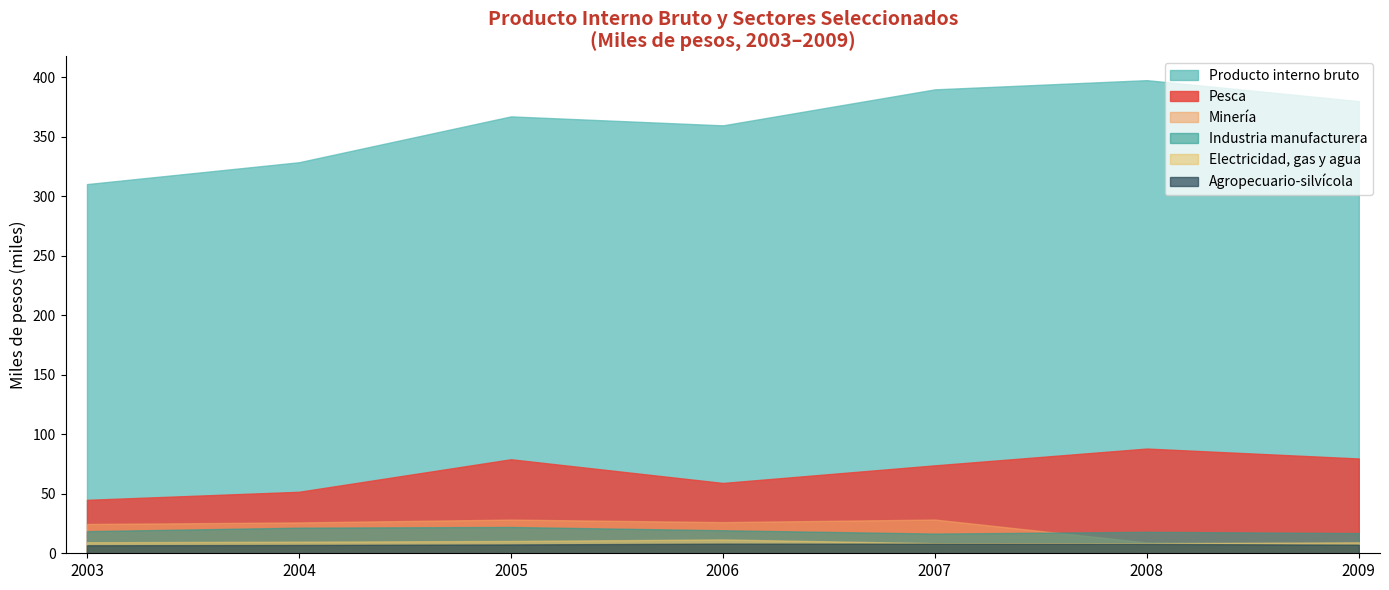

True or false: Electricidad, gas y agua and Agropecuario-silvícola intersect in this chart.

False